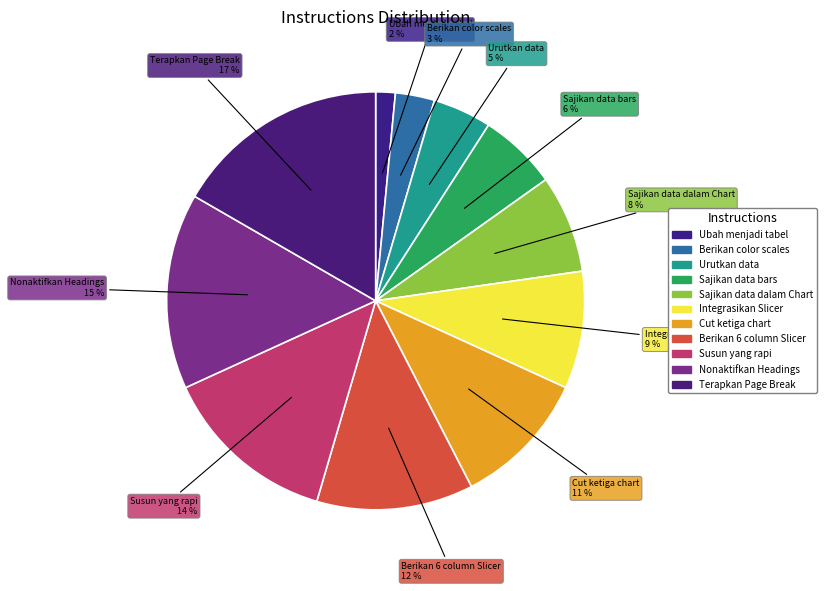

How many segments does this pie chart have?

11